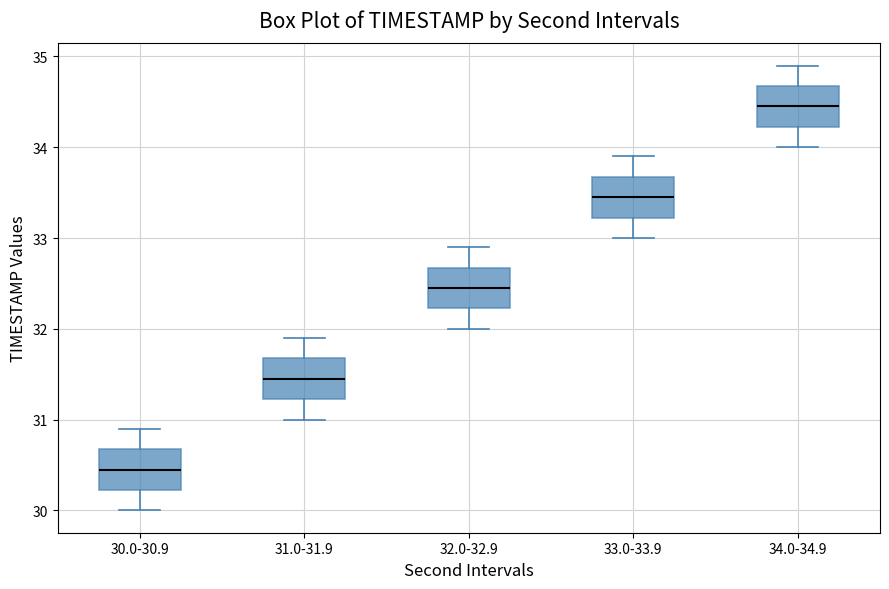

Reading left to right, read every box against the y-axis: the position of its median line, the range the box covers, and the ends of its whiskers. The values are not printed on the chart, so give them approximately, as read against the axis.

30.0-30.9: median 30.5, box 30.2 to 30.7, whiskers 30.0 to 30.9
31.0-31.9: median 31.5, box 31.2 to 31.7, whiskers 31.0 to 31.9
32.0-32.9: median 32.5, box 32.2 to 32.7, whiskers 32.0 to 32.9
33.0-33.9: median 33.5, box 33.2 to 33.7, whiskers 33.0 to 33.9
34.0-34.9: median 34.5, box 34.2 to 34.7, whiskers 34.0 to 34.9